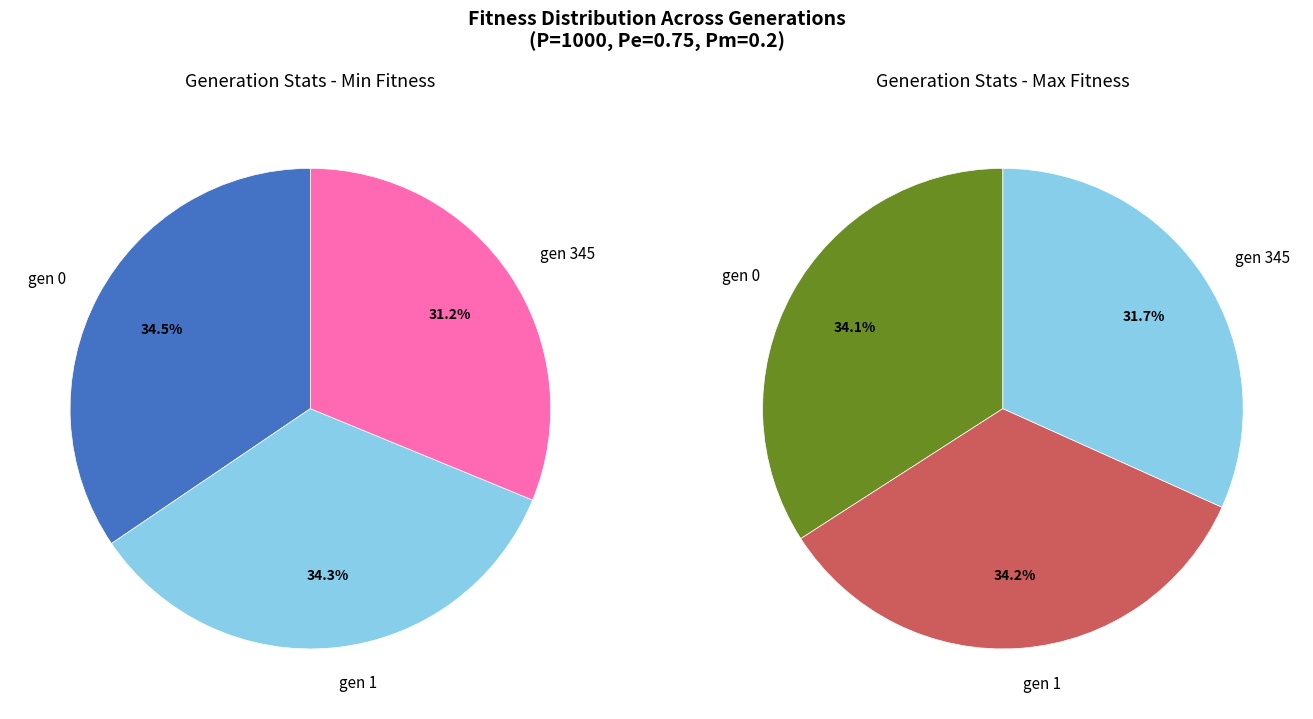

What portion of the pie excludes gen 1?

65.7%